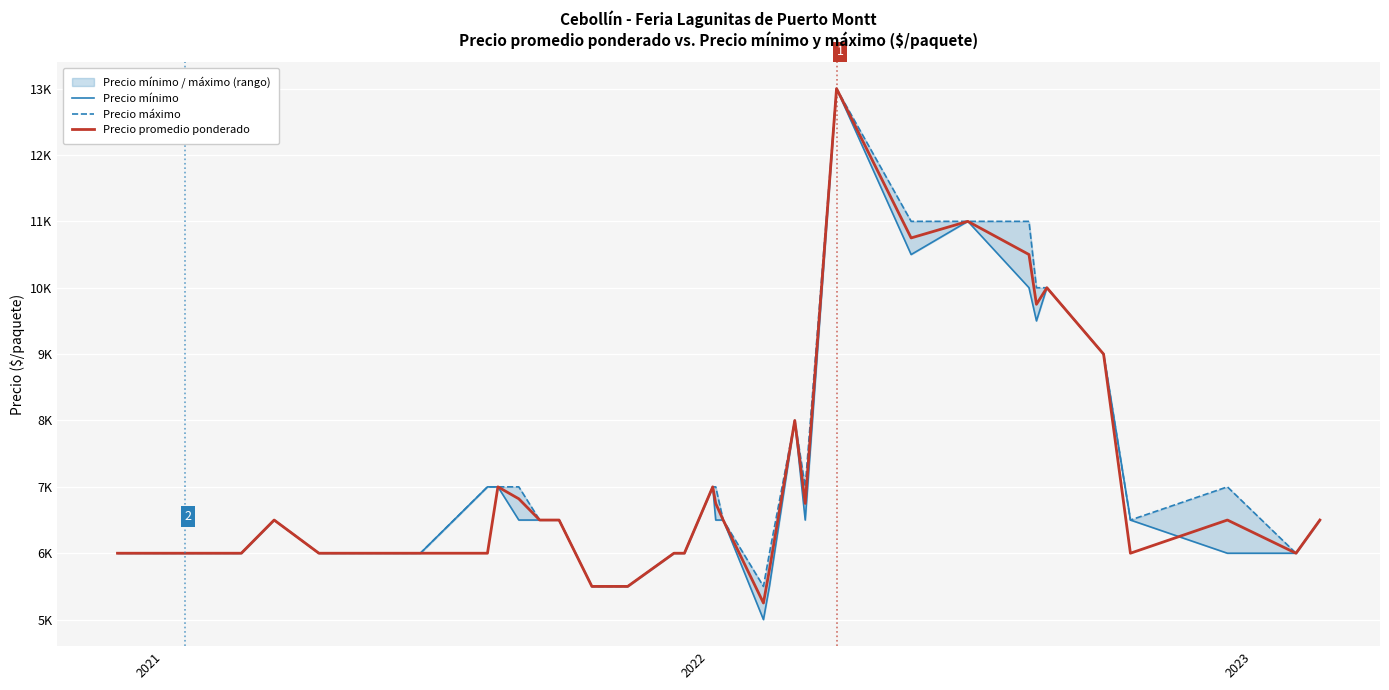

How many interior local valleys does the Precio promedio ponderado series have?

6